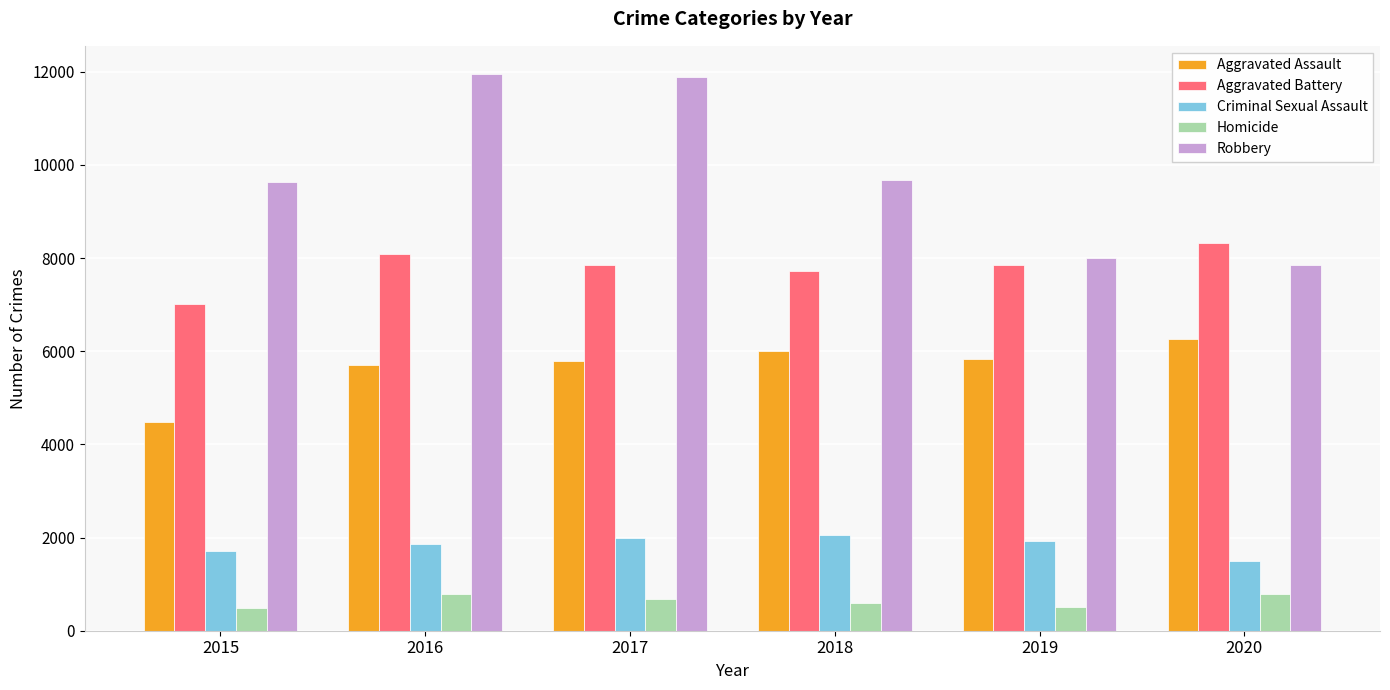

How many bars are there in each group?

5